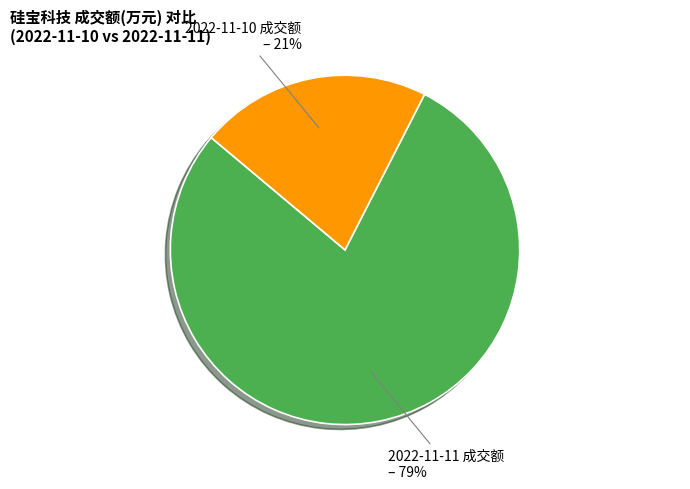

To the nearest percent, what percentage of the pie is 2022-11-10 成交额?

21%